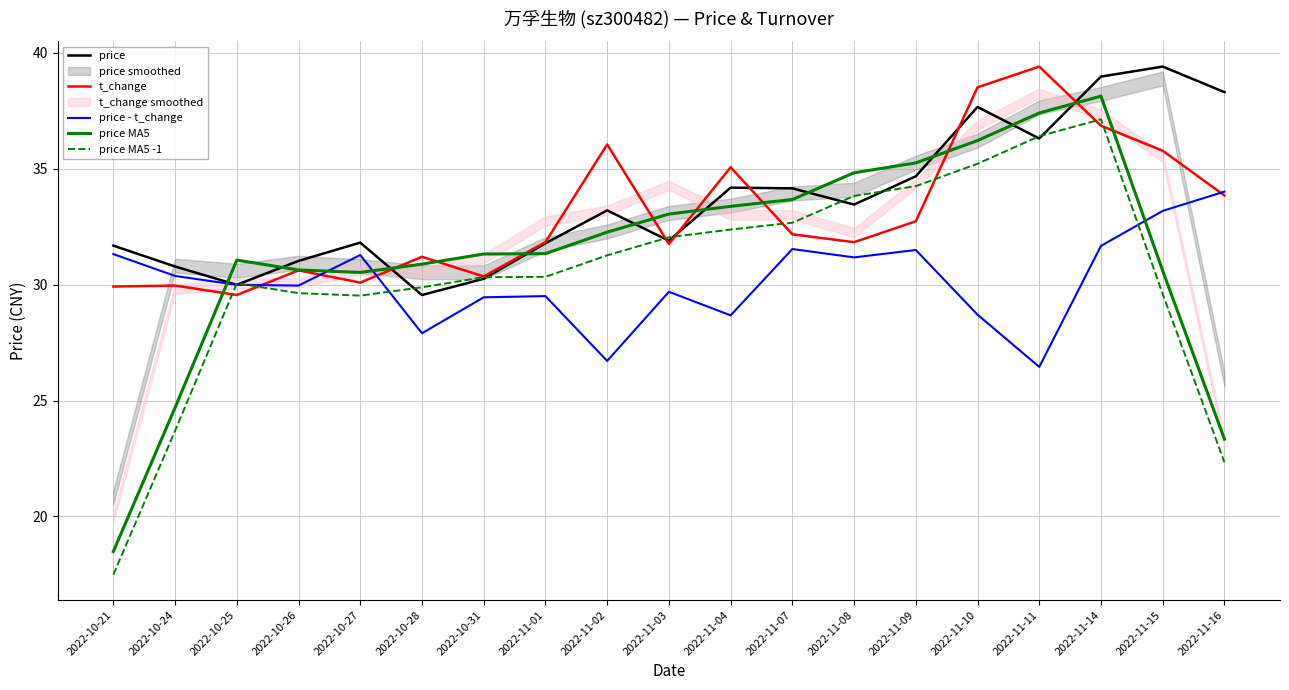

What is the difference between the price - t_change values at 2022-11-04 and 2022-10-21?

2.6